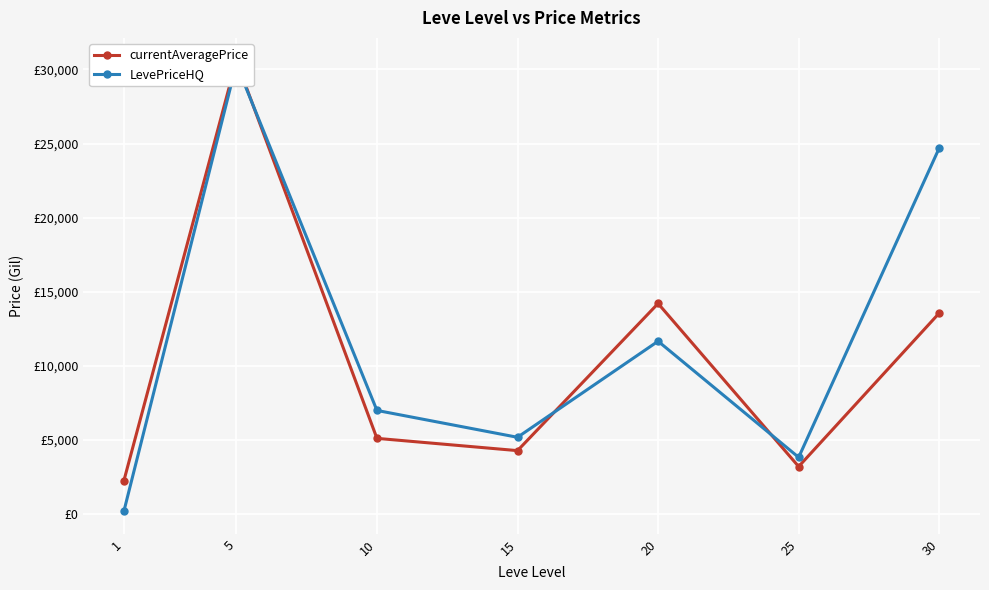

What are all the series names shown in the legend?

currentAveragePrice, LevePriceHQ